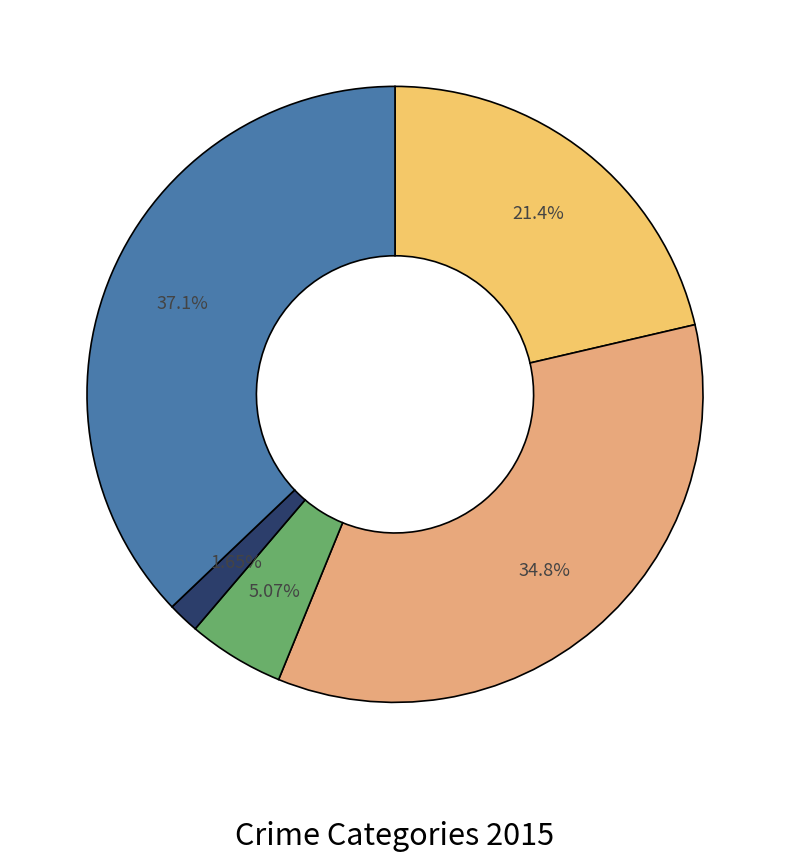

How many slices are in this pie chart?

5